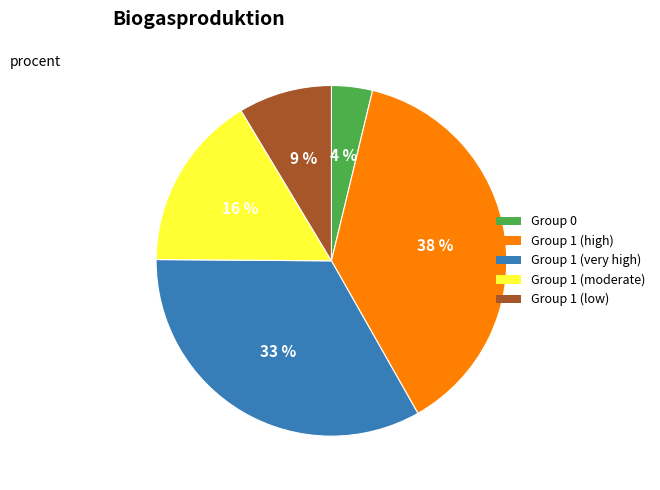

Is it true that Group 1 (high) is 38% of the pie?

True